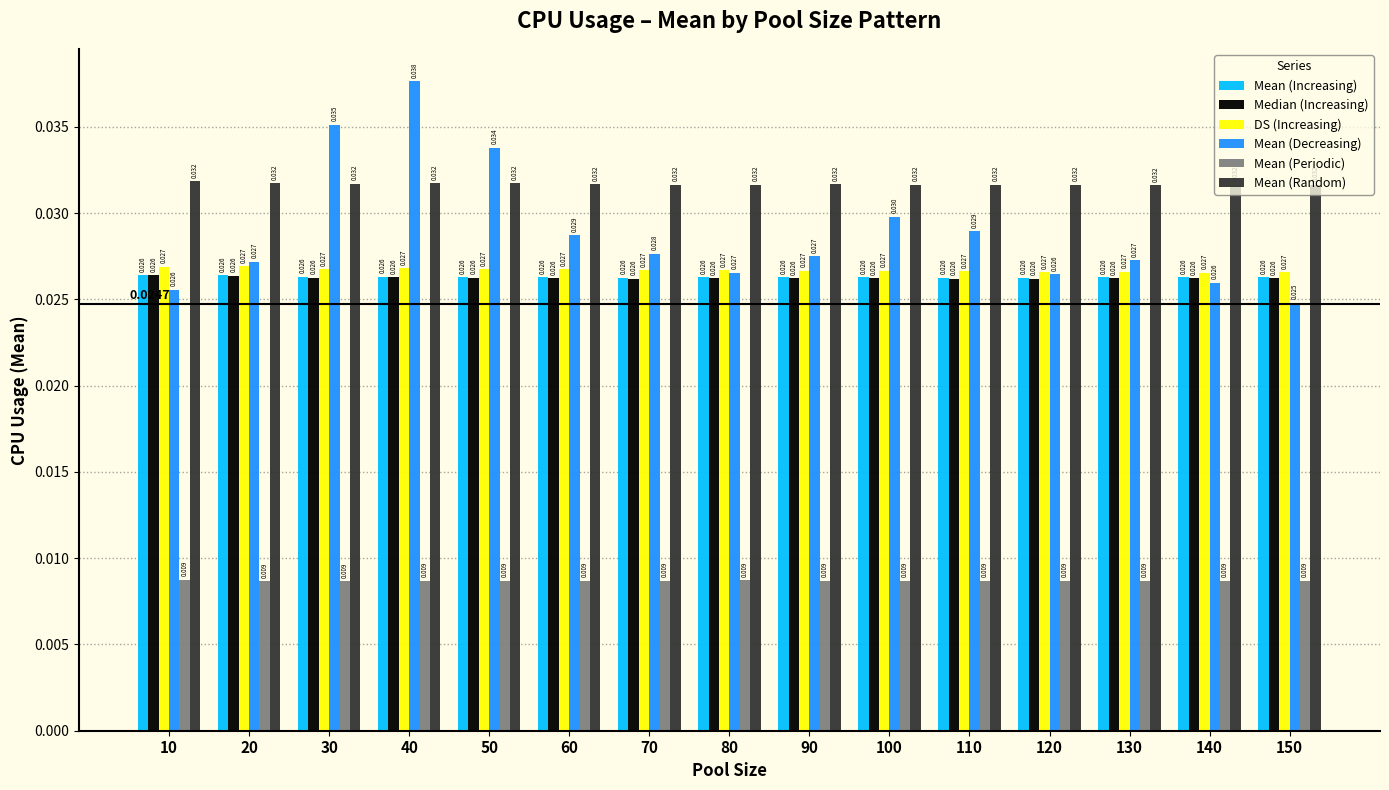

Between 10 and 130, which series saw the biggest shift?

Mean (Decreasing)